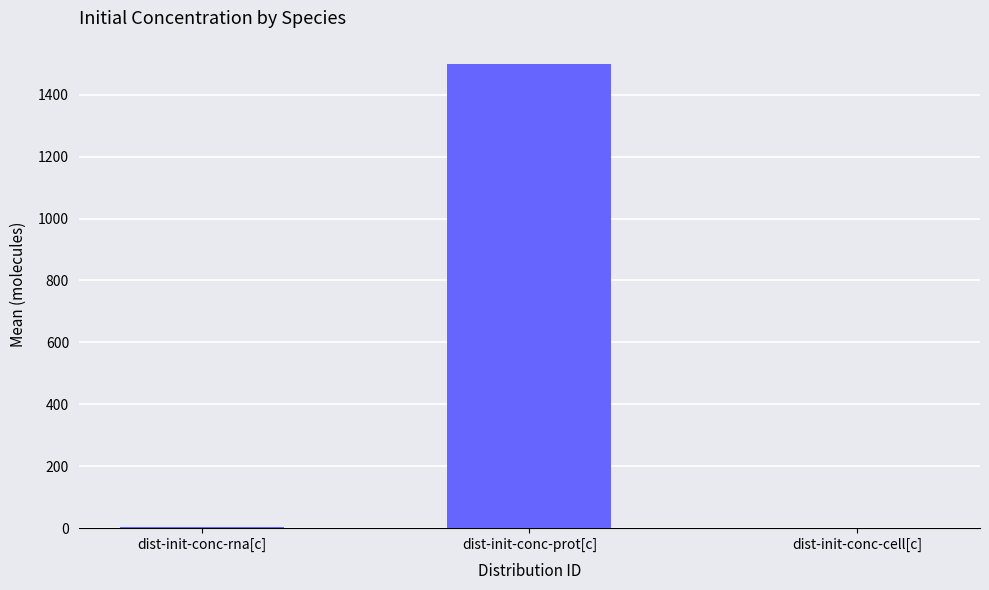

What is the average value?

501